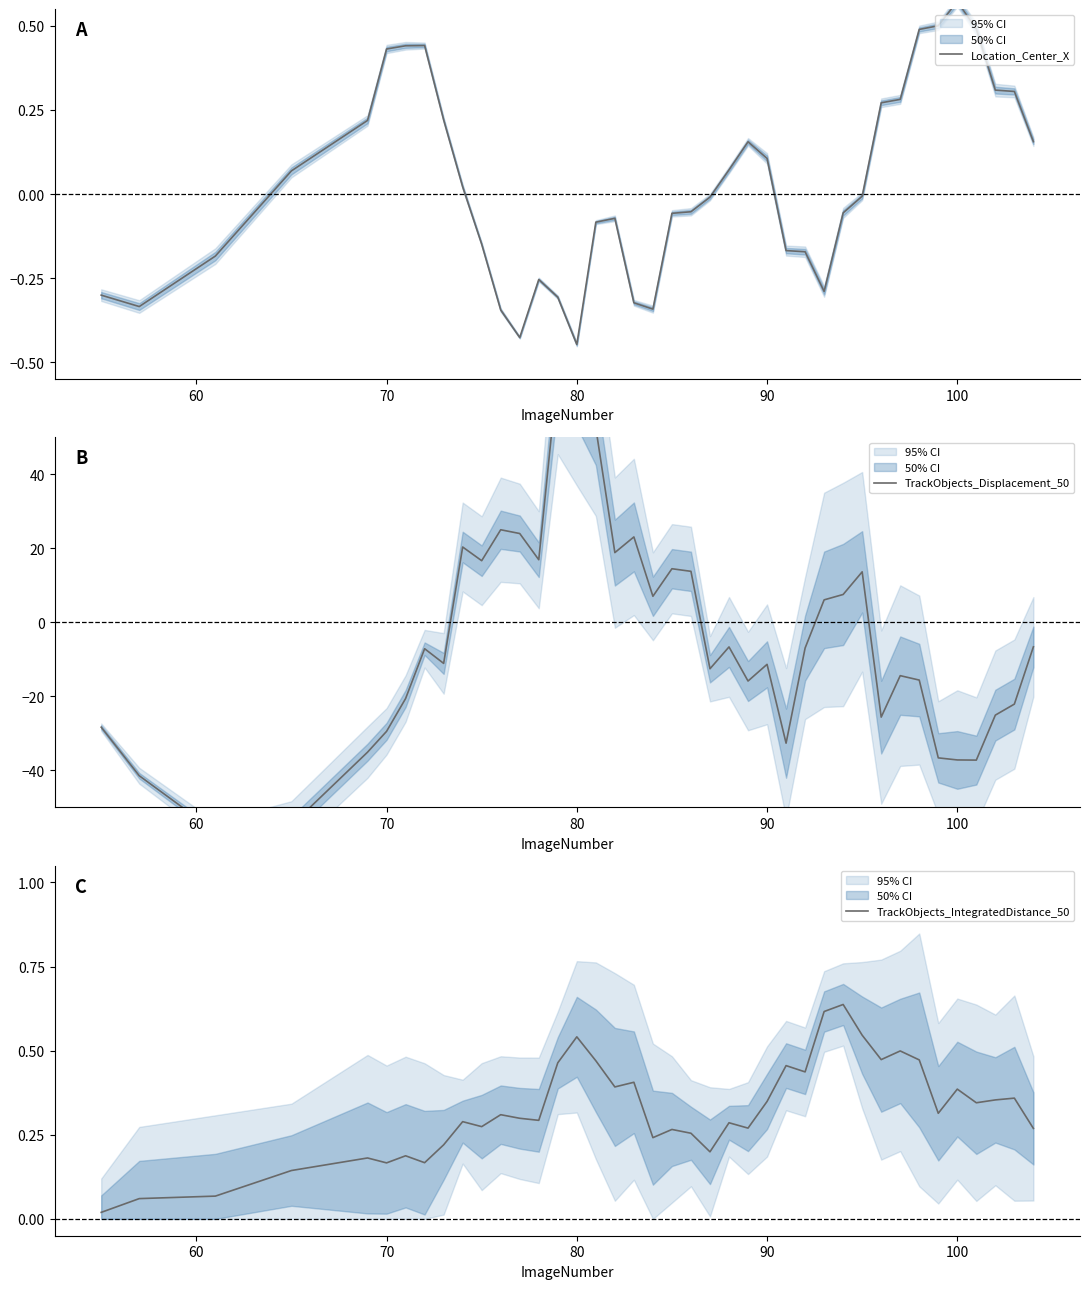

List the series in order of their peak value, lowest first.

Location_Center_X, TrackObjects_IntegratedDistance_50, TrackObjects_Displacement_50